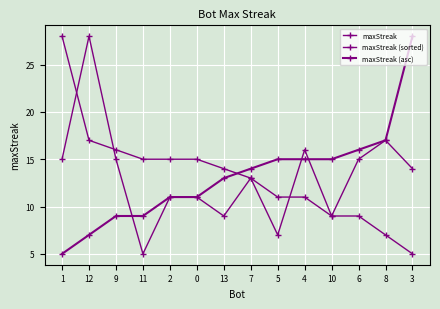

How many lines are shown in the chart?

3